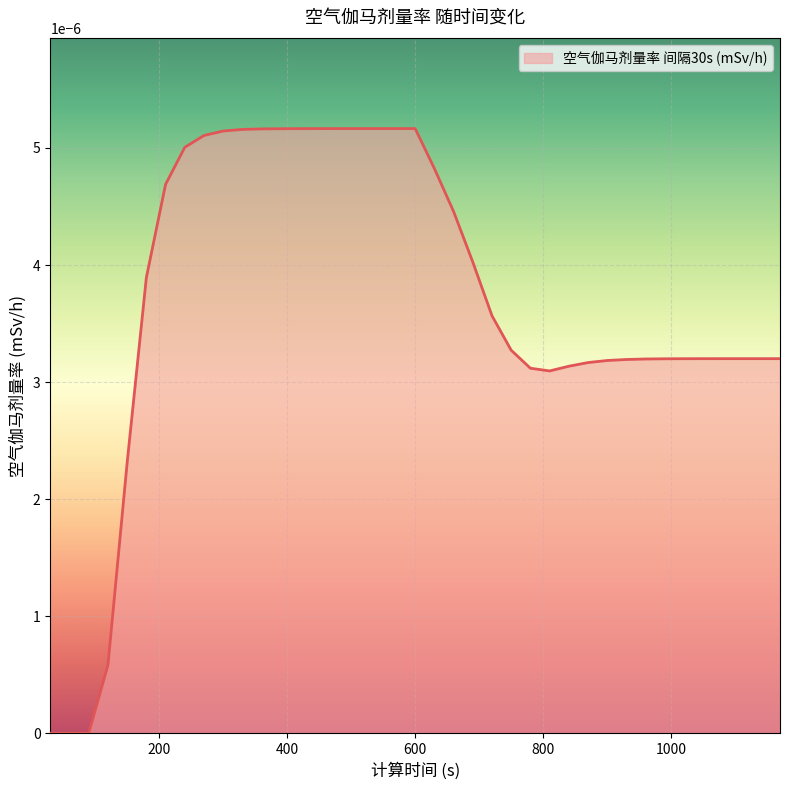

Count the values in the range 0 to 1.

39